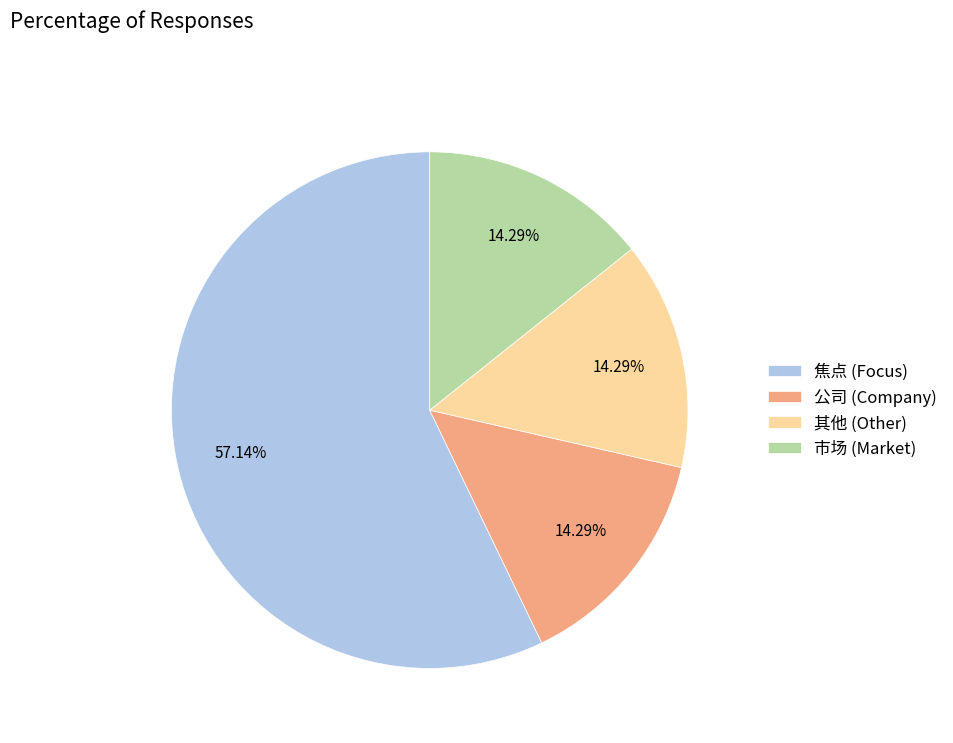

How many segments does this pie chart have?

4